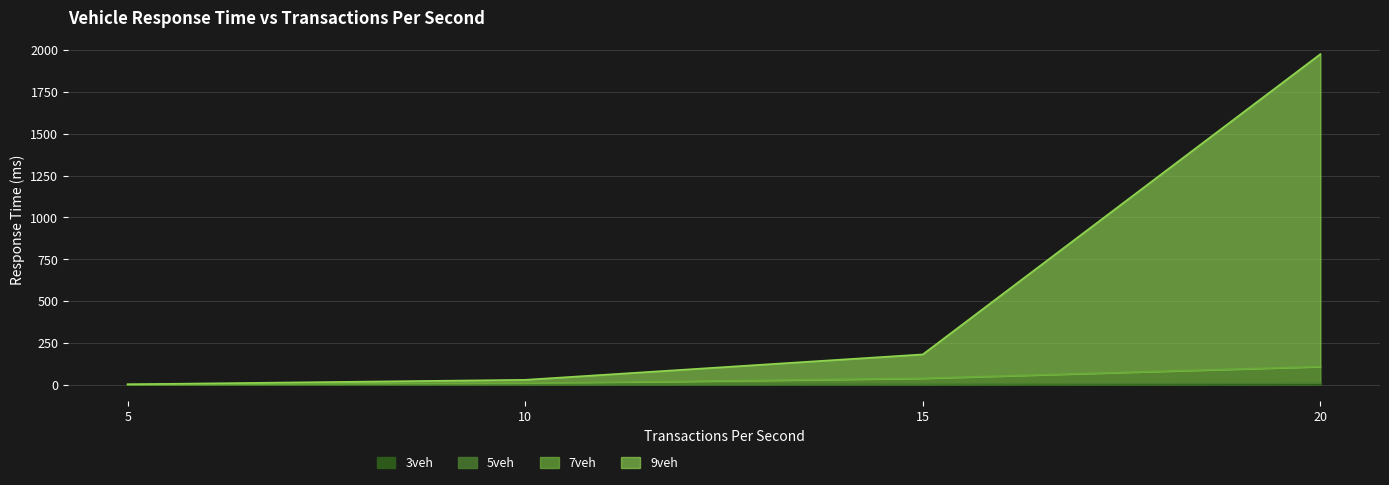

What is the greatest value displayed?

1975.5